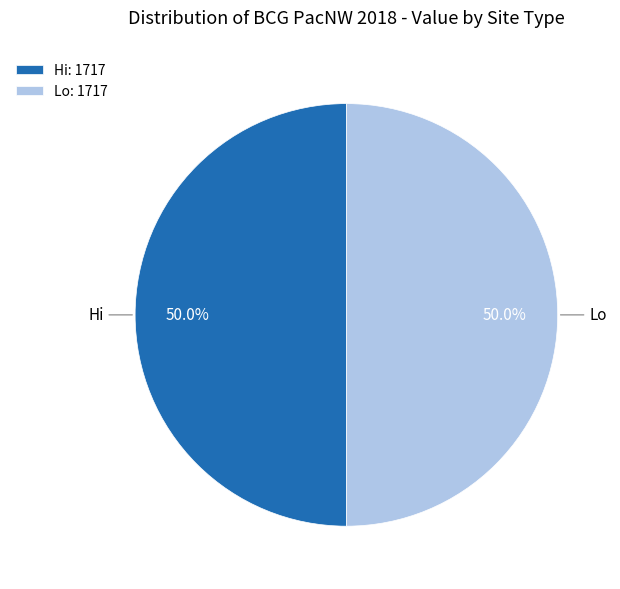

Combined, do Lo and Hi account for over 50%?

Yes